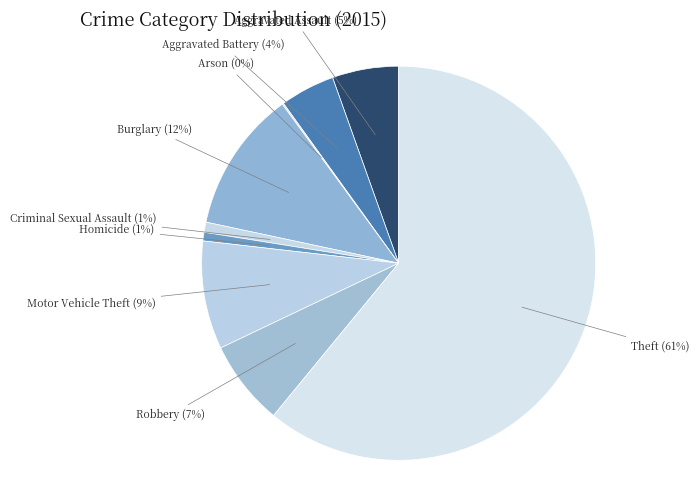

Which slice represents more than half of the pie?

Theft